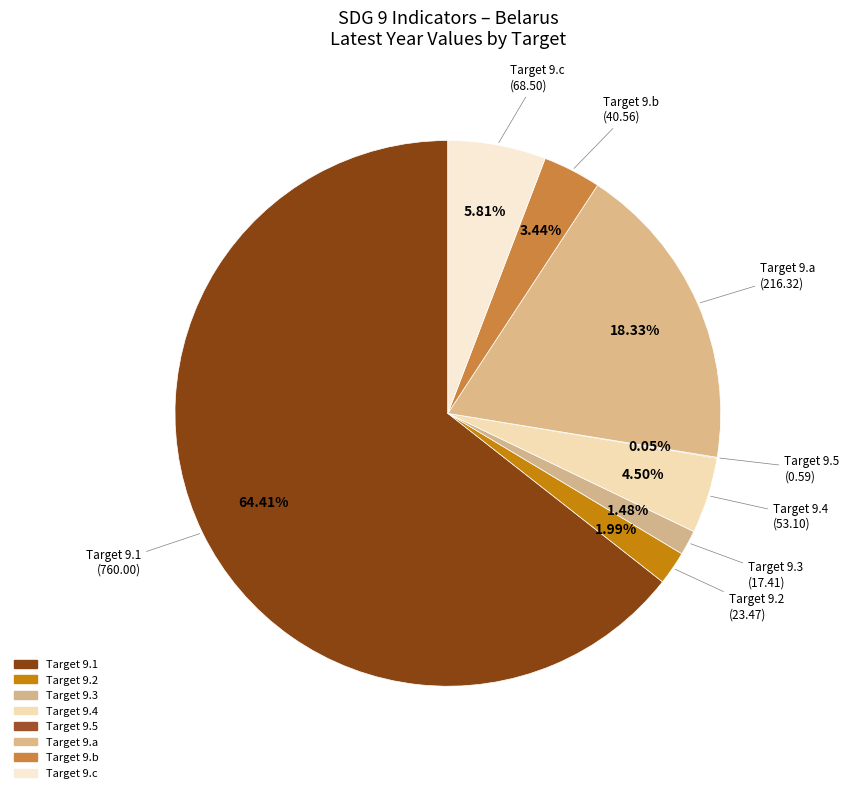

How many slices are in this pie chart?

8